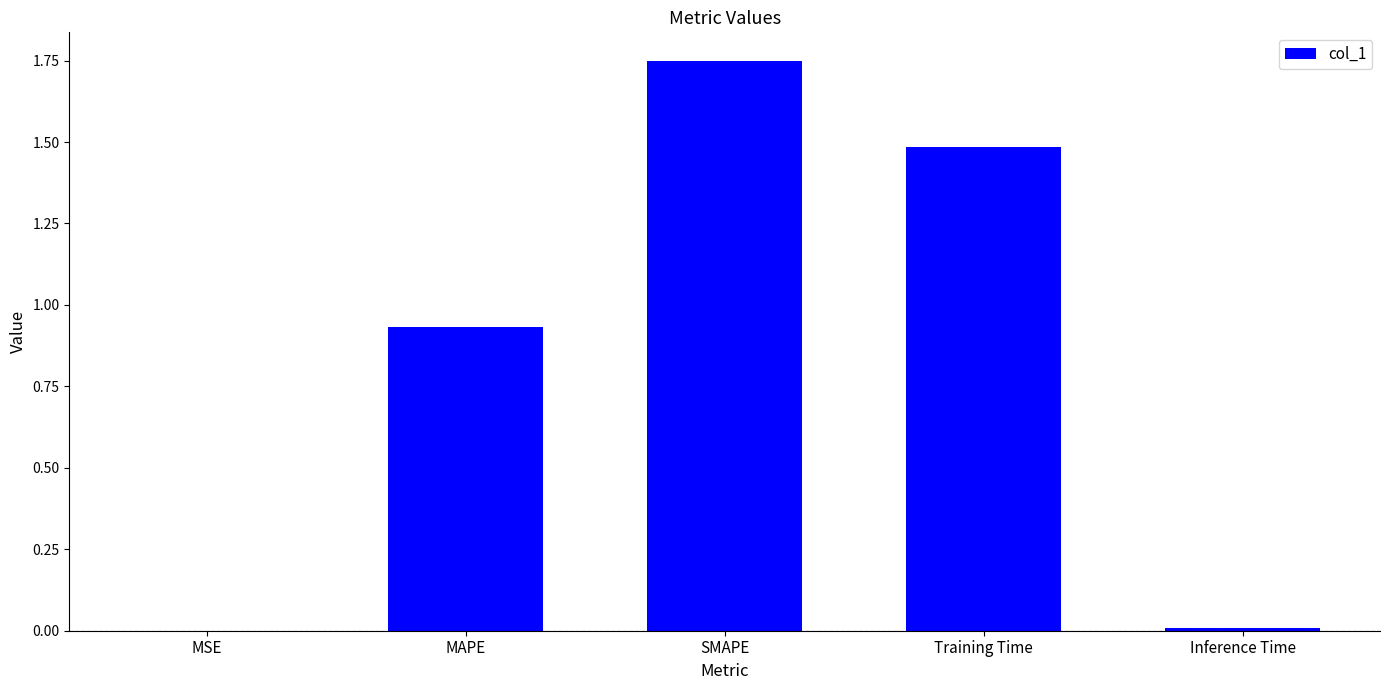

What is the change in value from MAPE to SMAPE?

+0.8